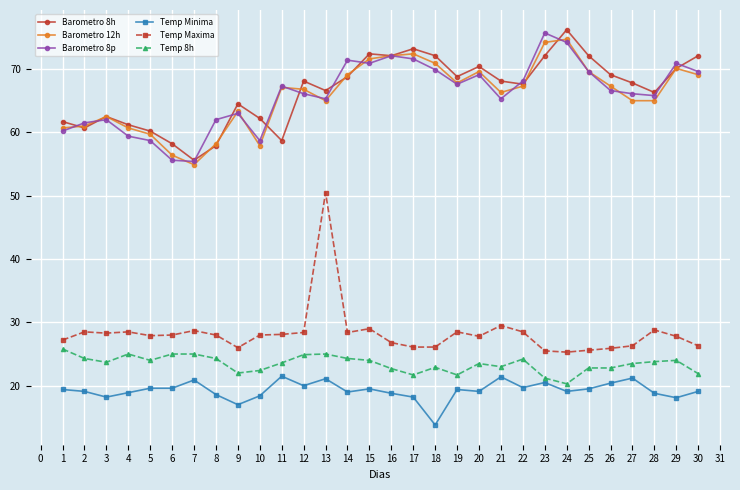

True or false: Temp 8h and Barometro 8h cross at least once.

False